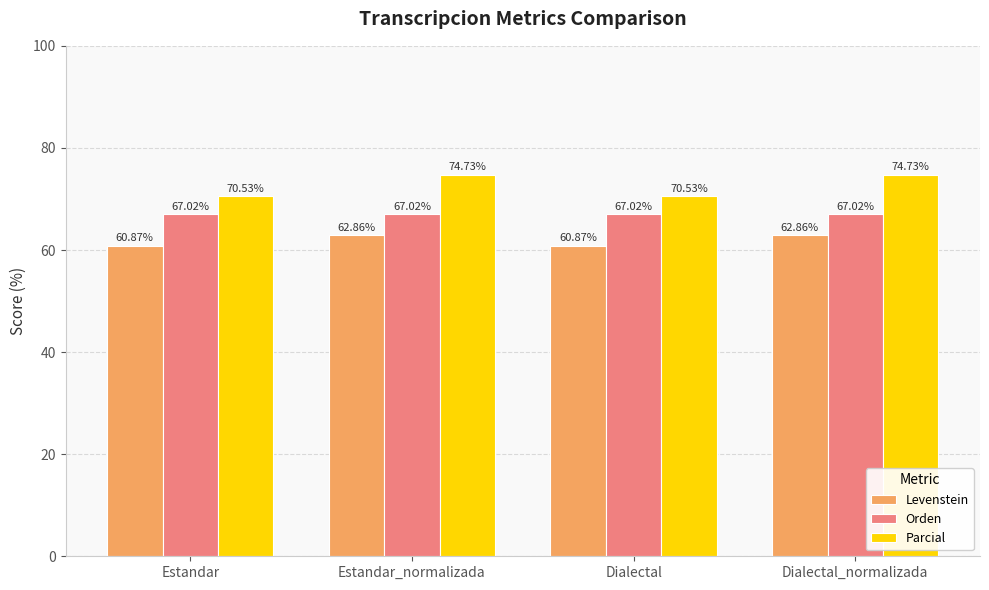

What is the label of the 2nd bar from the right?

Dialectal